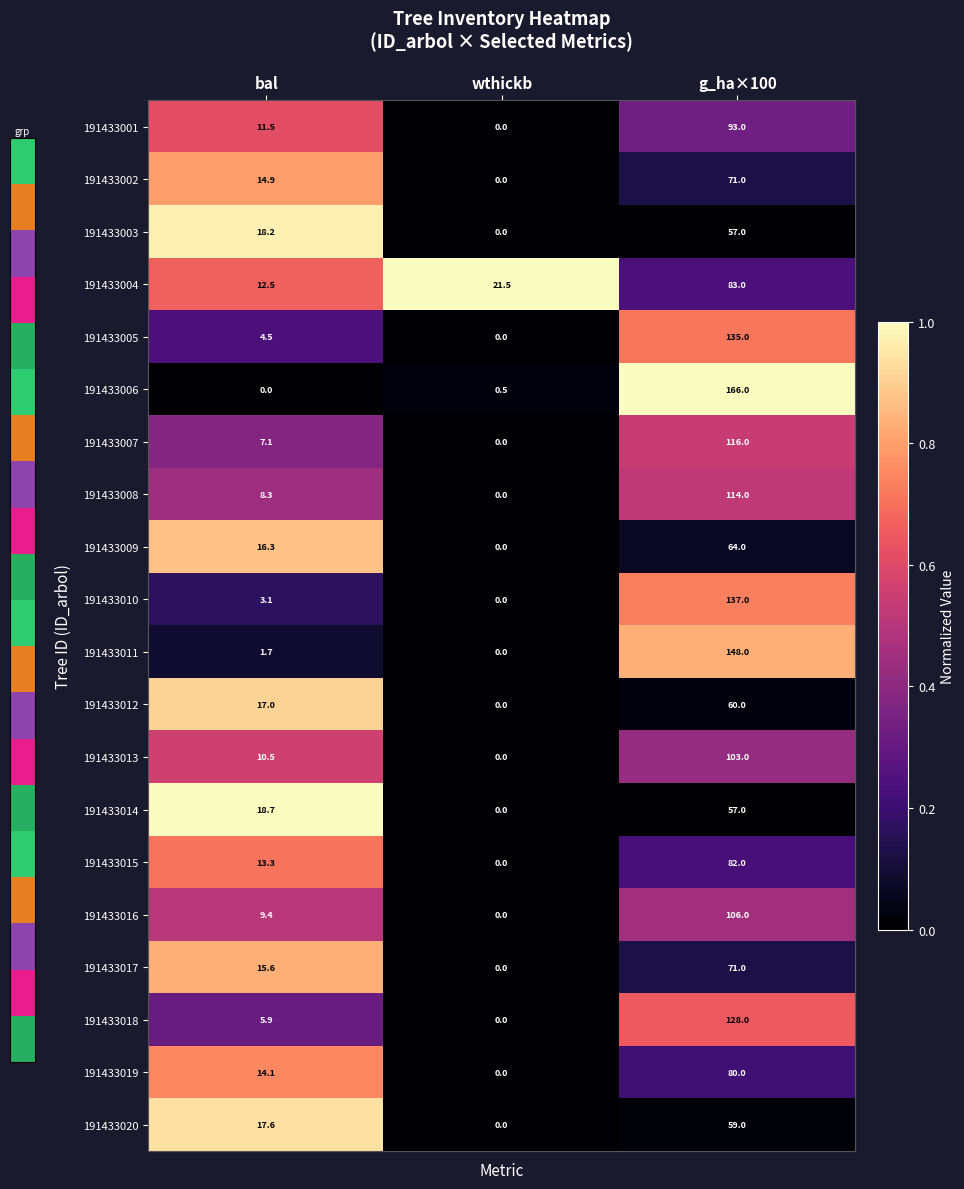

What is the sum of the 191433019 values at bal and g_ha×100?

94.1